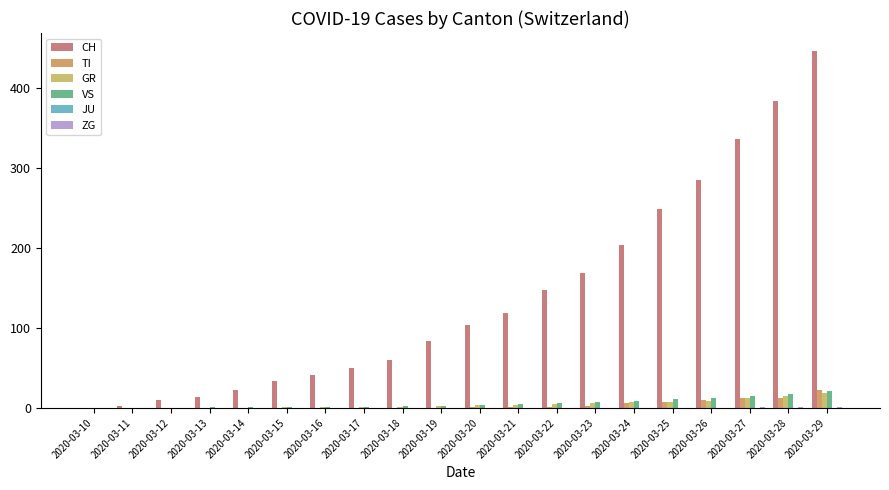

Are the bars horizontal?

No